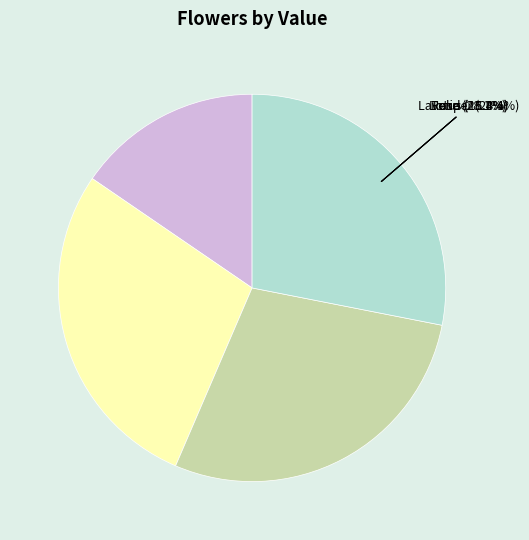

Combined, do Lotus and Lavender account for over 50%?

No